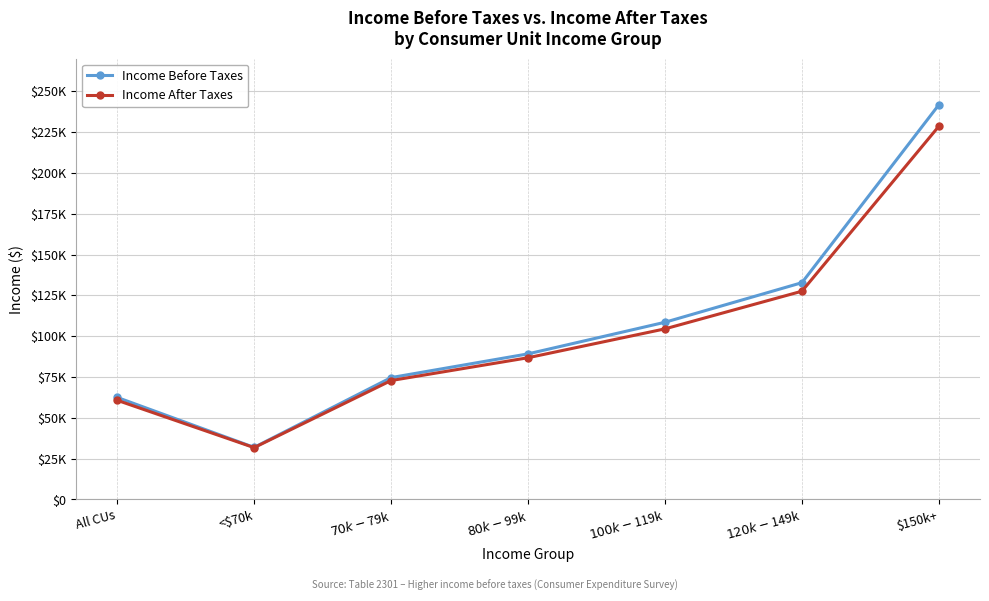

What is the sum of the Income After Taxes values at $70k-$79k and $80k-$99k?

159572